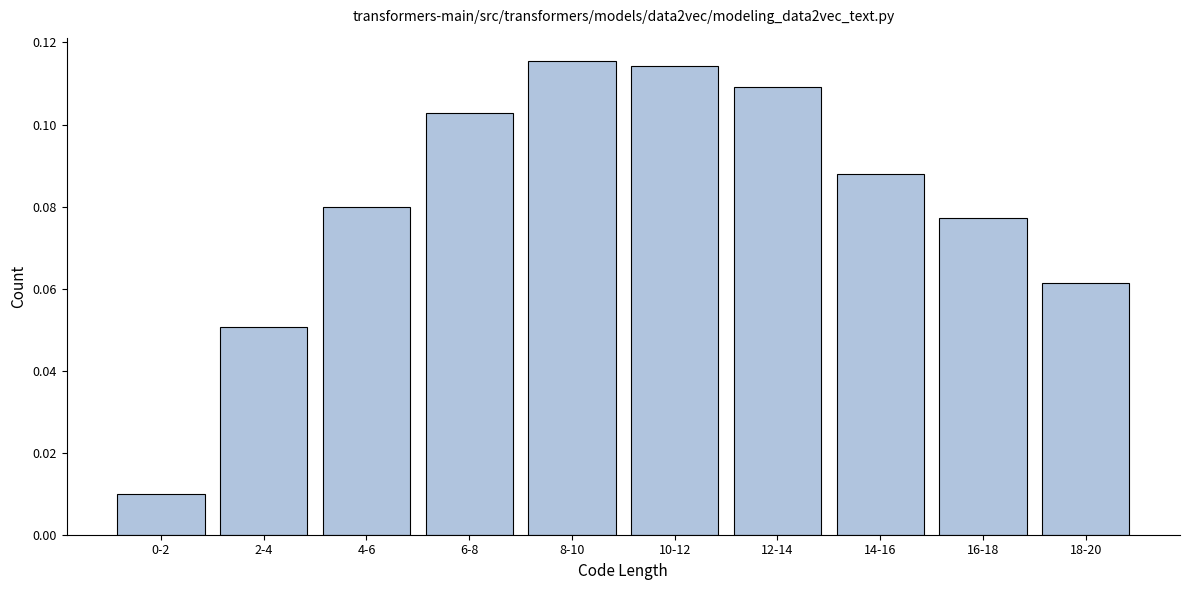

The chart shows a value of 0.2 at 8-10. True or false?

False